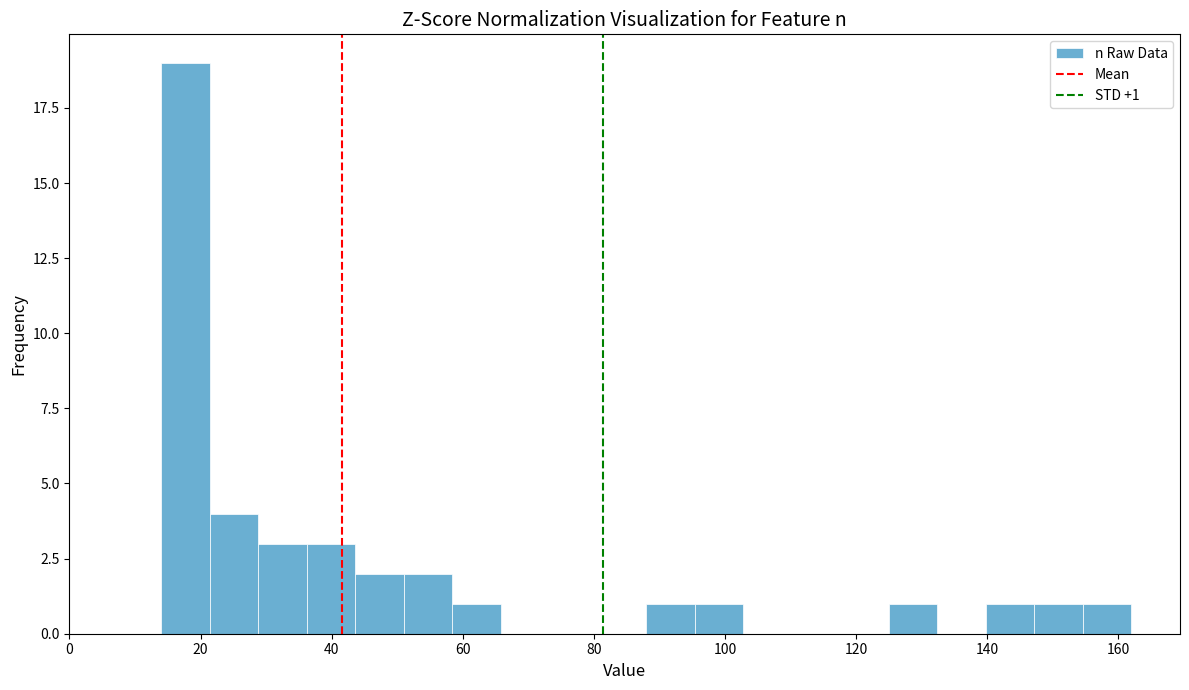

Read against the x-axis, roughly where is the centre of the tallest bar?

18